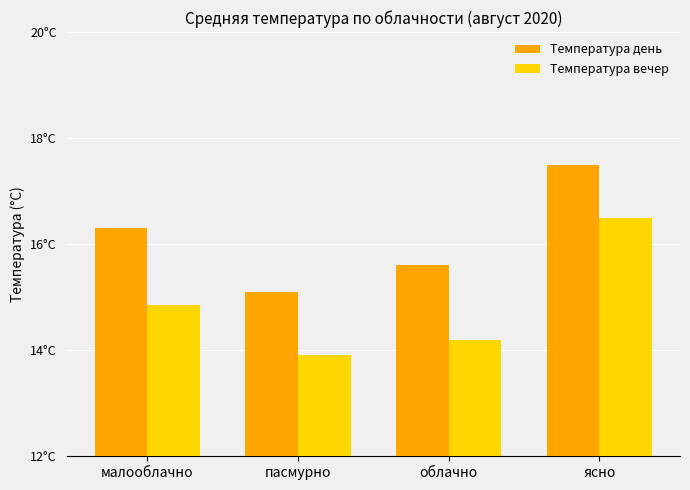

What is the difference between the maximum and minimum values in the Температура день series?

2.4